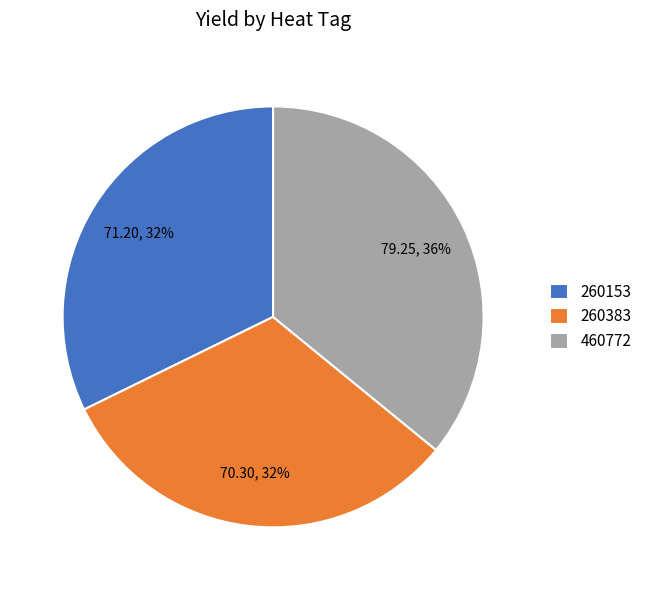

Is the sum of 260383 and 460772 greater than half?

Yes